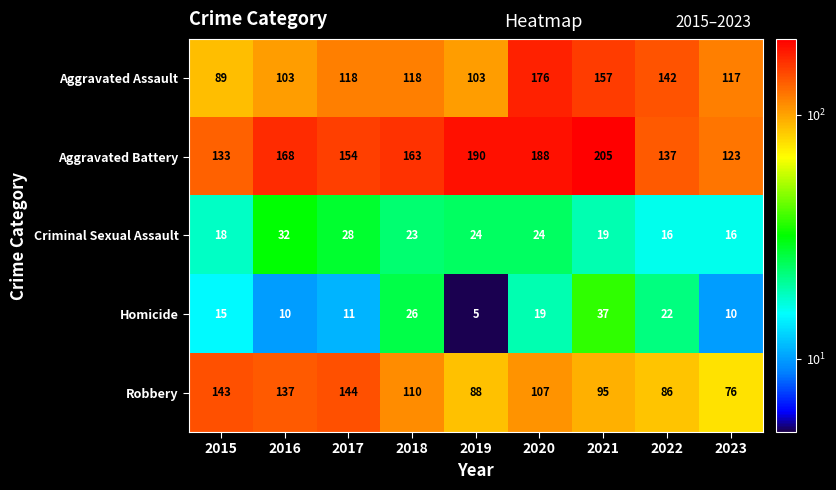

Rank the series by their maximum value, from highest to lowest.

Aggravated Battery, Aggravated Assault, Robbery, Homicide, Criminal Sexual Assault